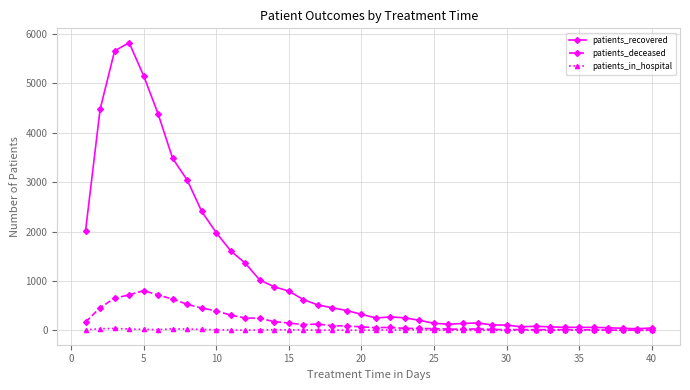

What is the average value of the patients_recovered series?

1219